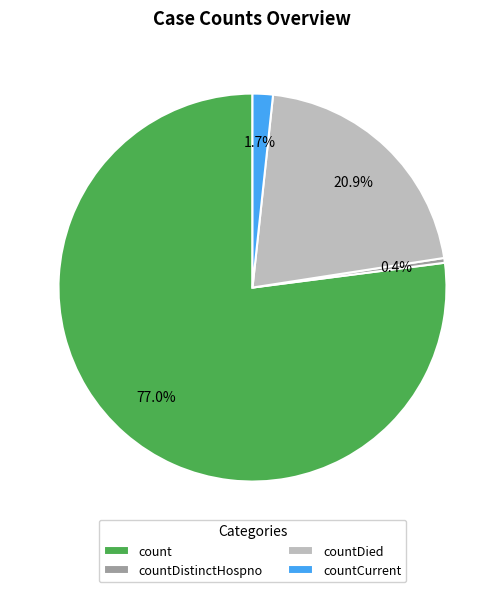

What is the ratio of the value at countDied to the value at count?

0.3